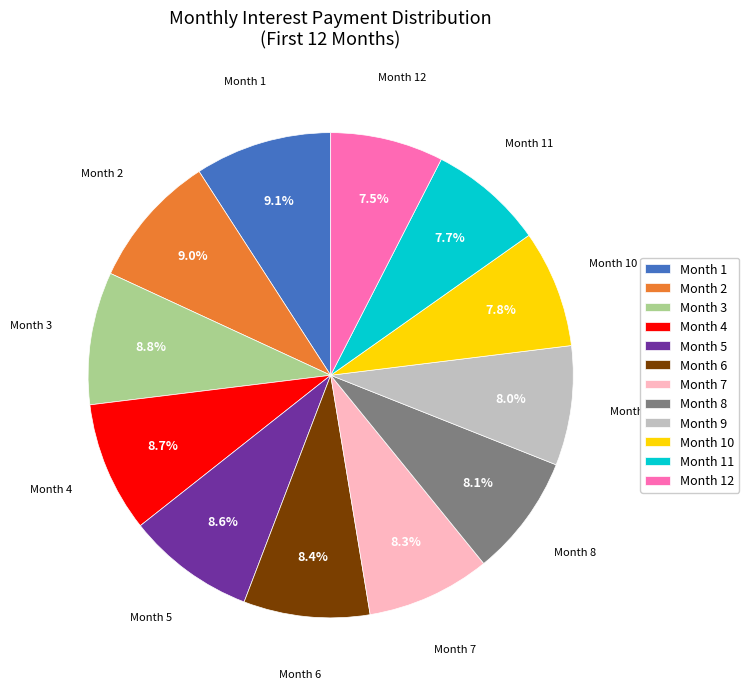

What portion of the pie excludes Month 7?

91.7%